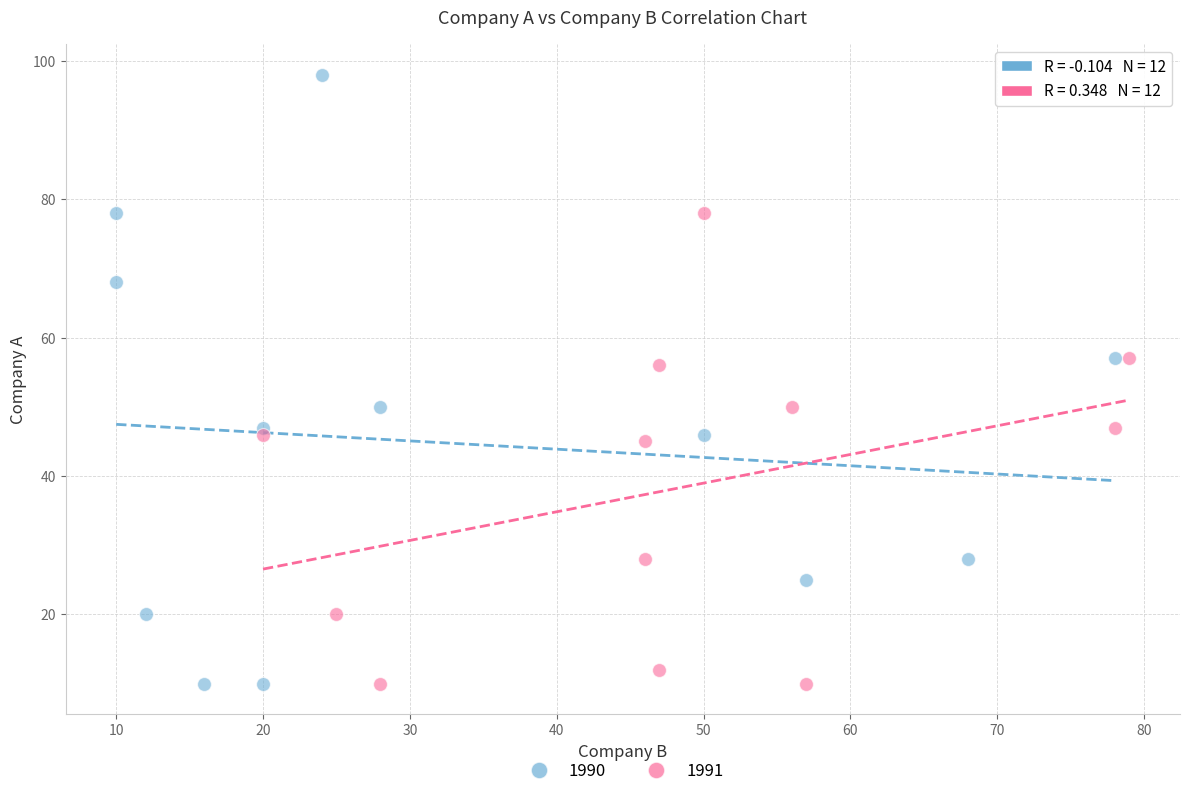

What are all the series names shown in the legend?

1990, 1991